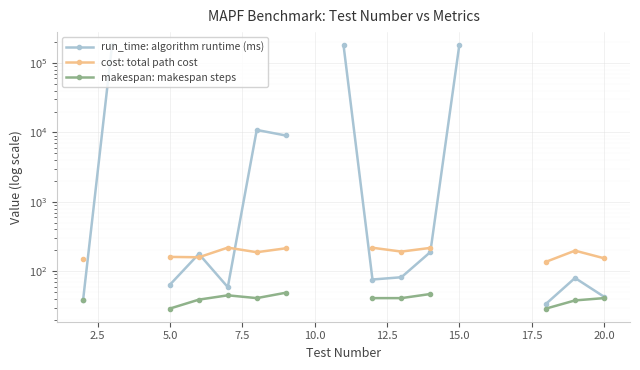

How many lines are shown in the chart?

3